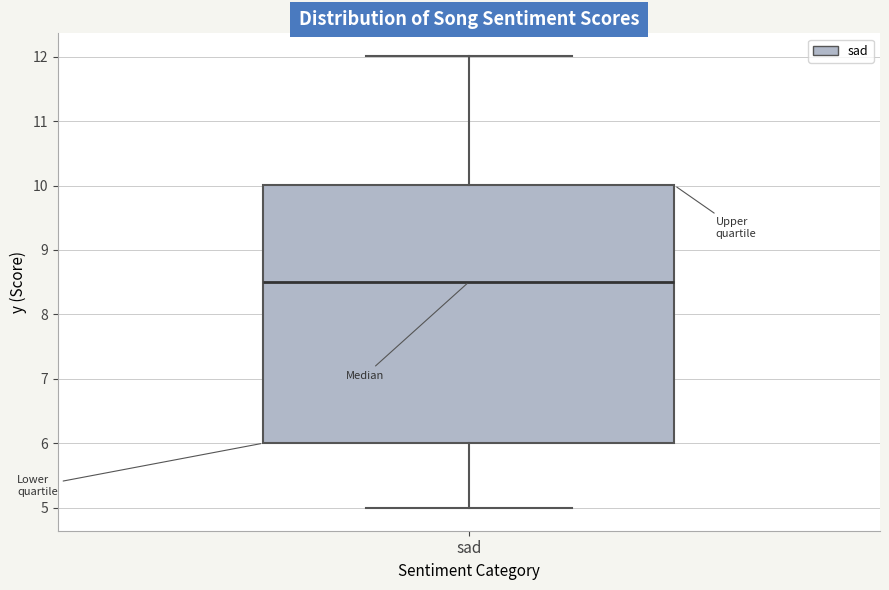

Transcribe this box plot: give where the median line is, the range the box spans, and where the two whiskers end, as read against the y-axis. The values are not printed on the chart, so give them approximately, as read against the axis.

median 8.5, box 6.0 to 10.0, whiskers 5.0 to 12.0